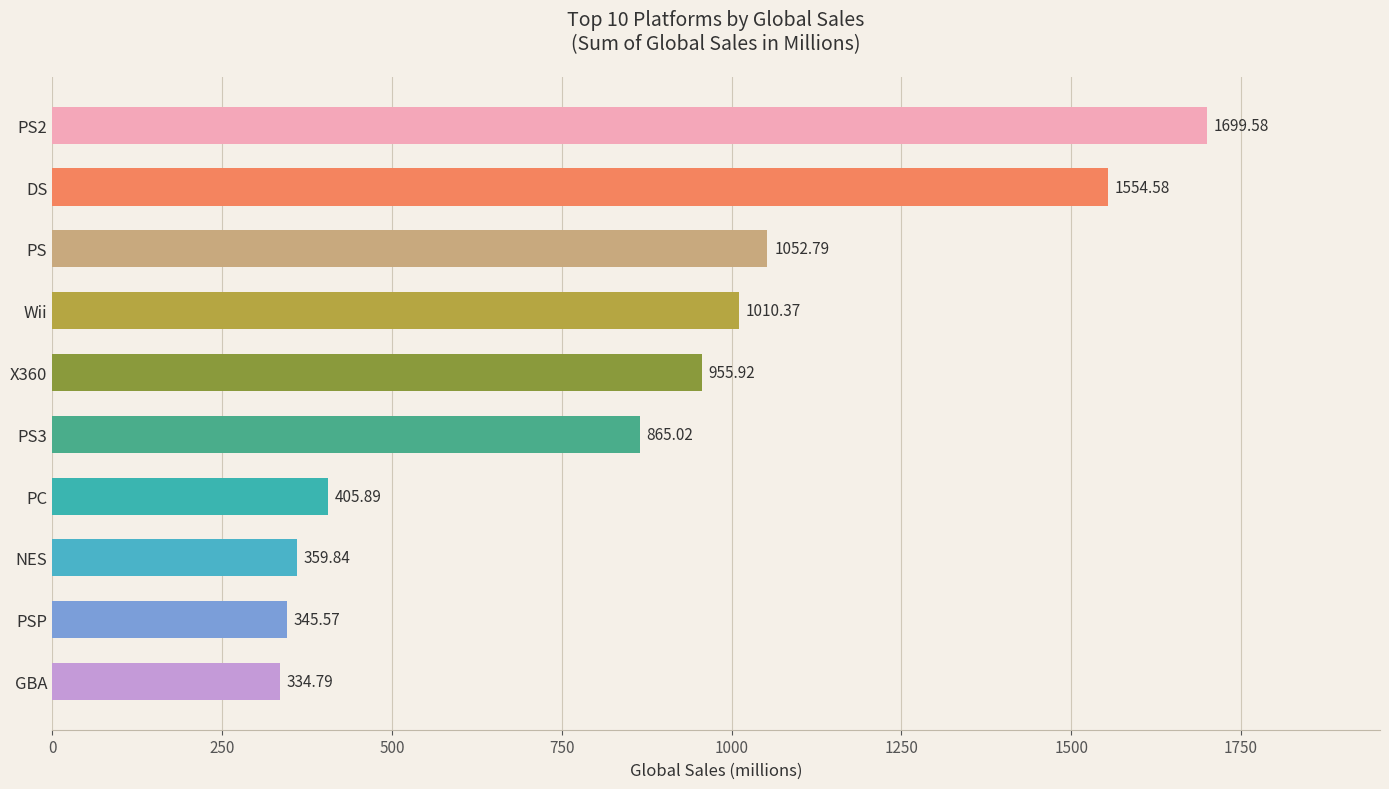

Which has a higher value, Wii or GBA?

Wii